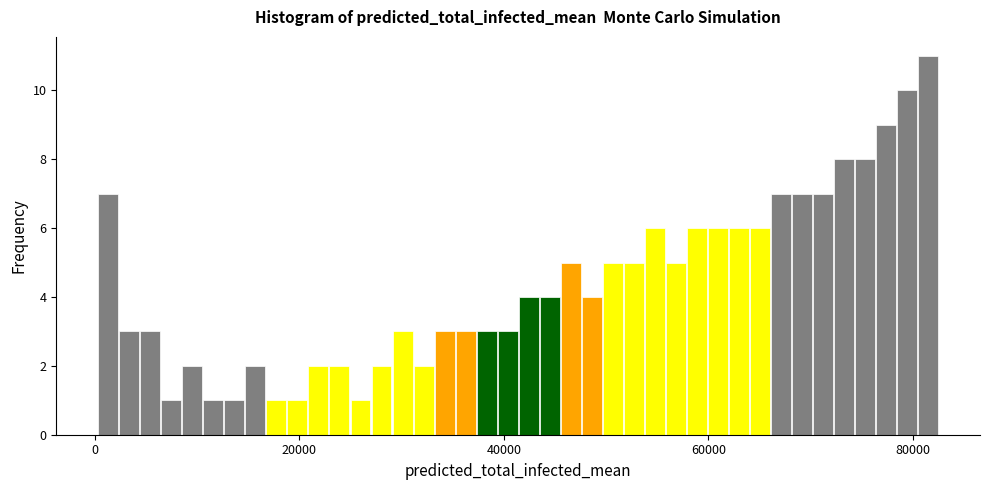

Read against the x-axis, roughly where is the centre of the tallest bar?

82000